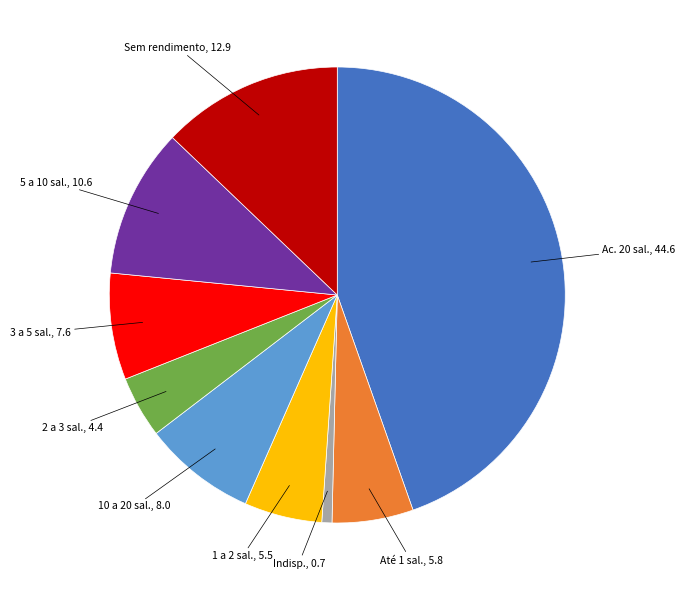

How many segments does this pie chart have?

9